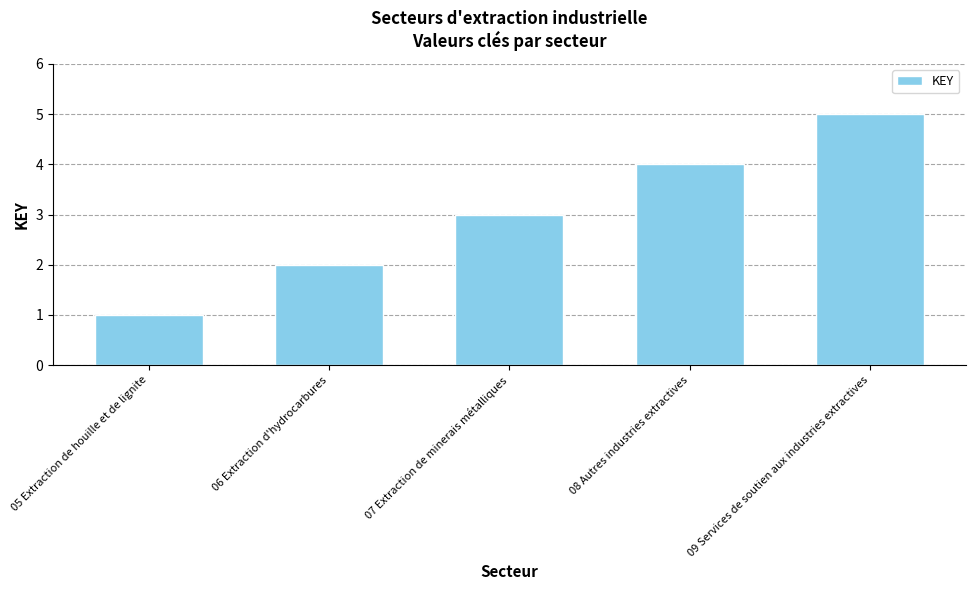

Reading left to right, list all the values displayed in this chart.

1	2	3	4	5